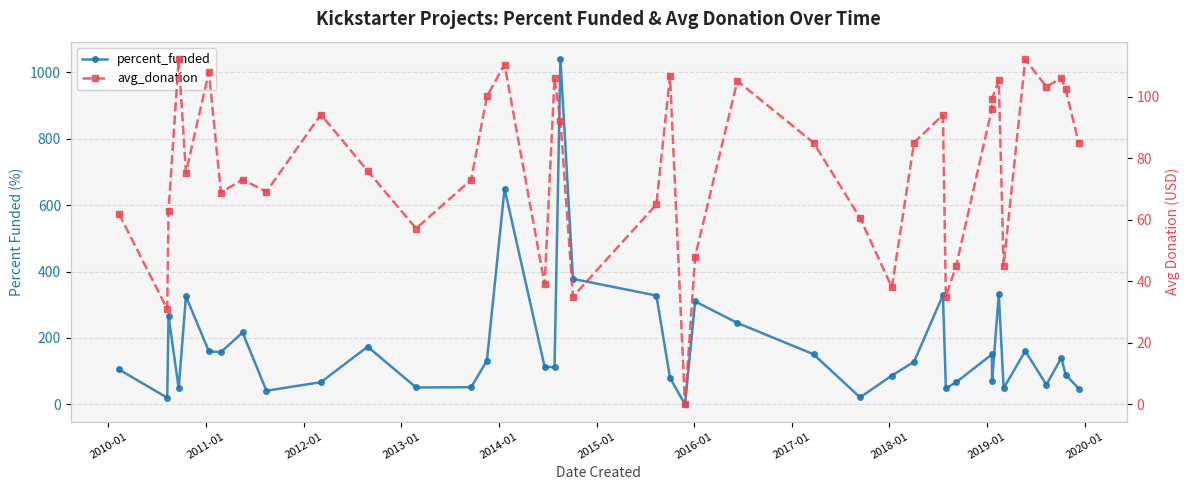

How many positive values does the avg_donation series have?

39